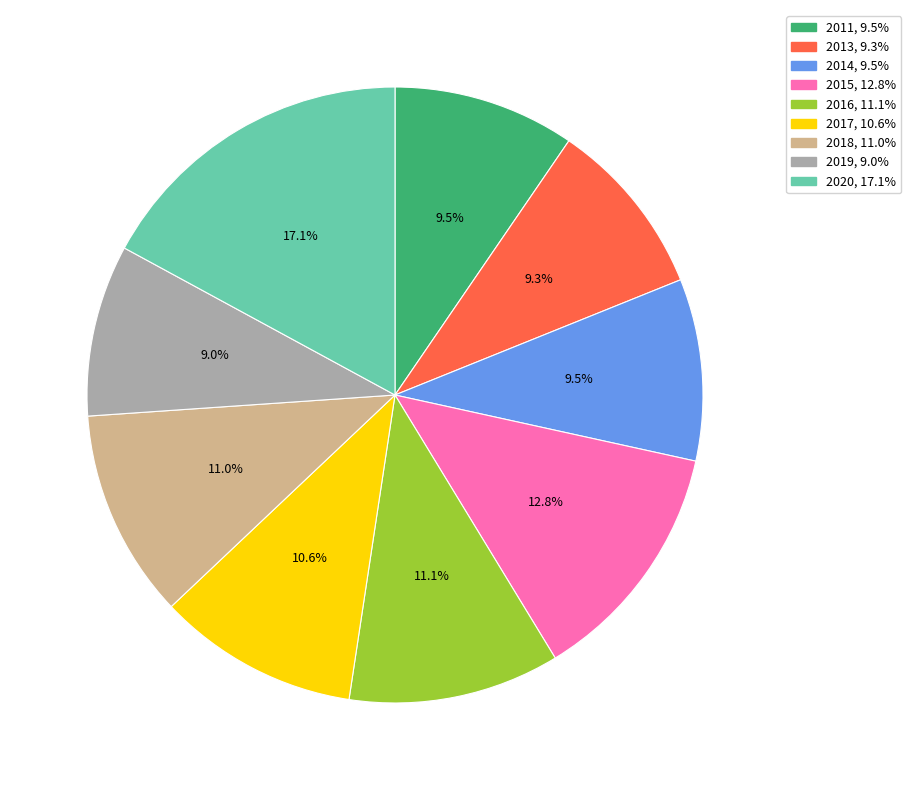

Do 2016 and 2020 together represent more than half of the pie?

No